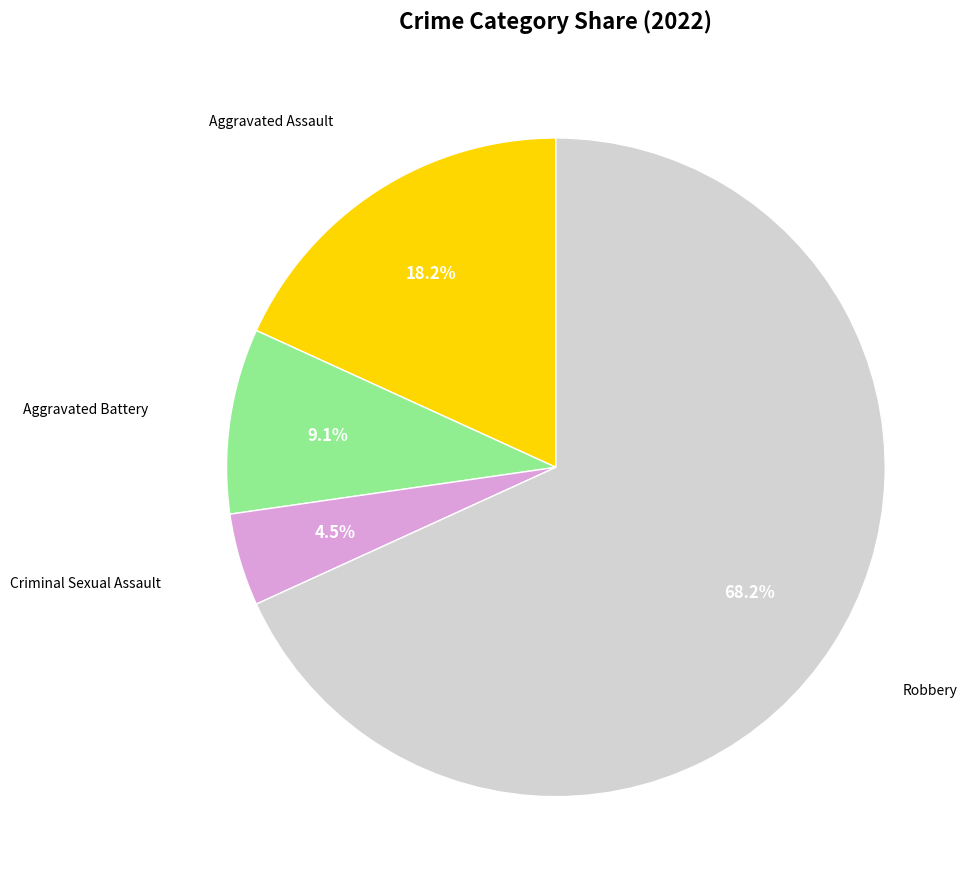

Which has a higher value, Aggravated Assault or Robbery?

Robbery